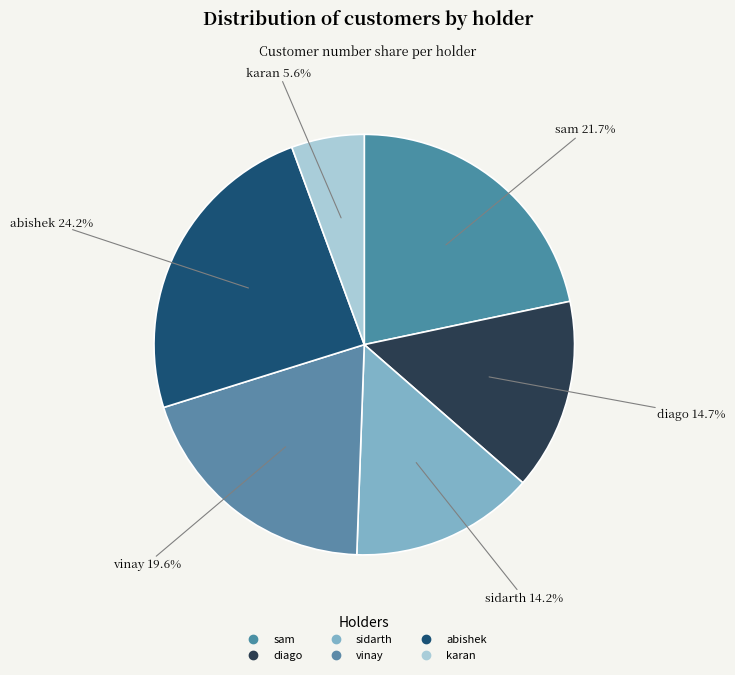

Rank the categories by value from lowest to highest.

karan, sidarth, diago, vinay, sam, abishek